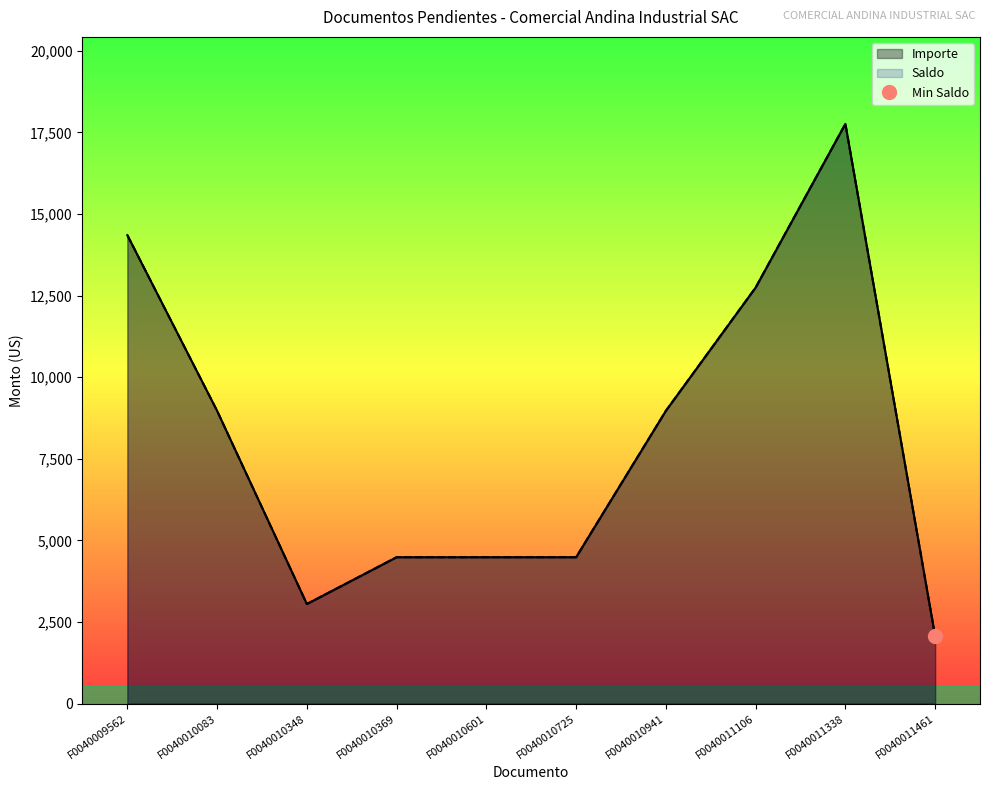

Reading right to left, list all the values displayed in this chart.

Saldo: 2065.0	17759.0	12744.0	8968.0	4484.0	4484.0	4484.0	3050.3	8968.0	14348.8
Importe: 2065.0	17759.0	12744.0	8968.0	4484.0	4484.0	4484.0	3050.3	8968.0	14348.8